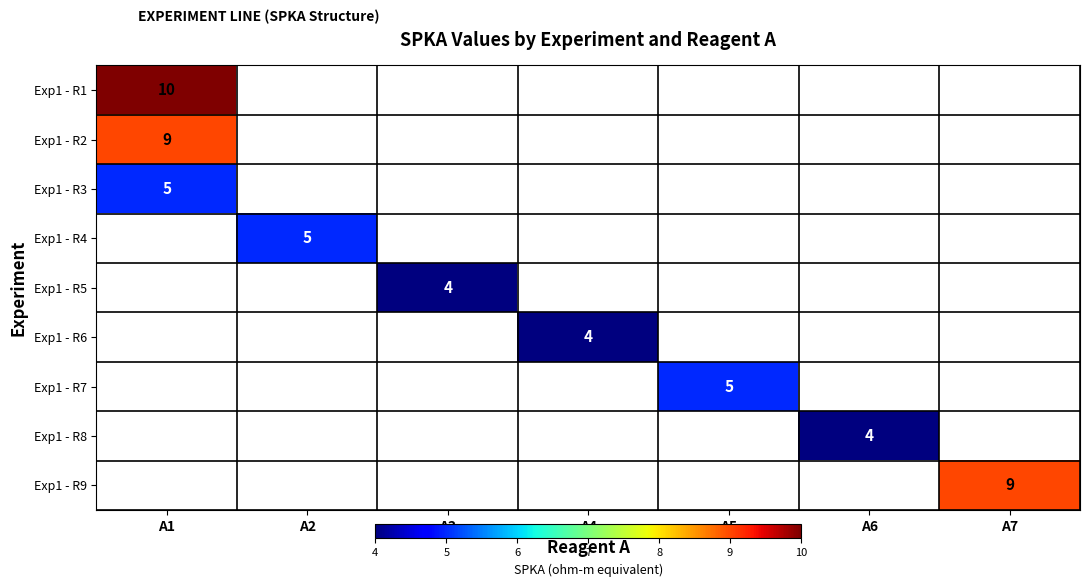

Is it true that Exp1 - R3 equals 1 at A1?

False